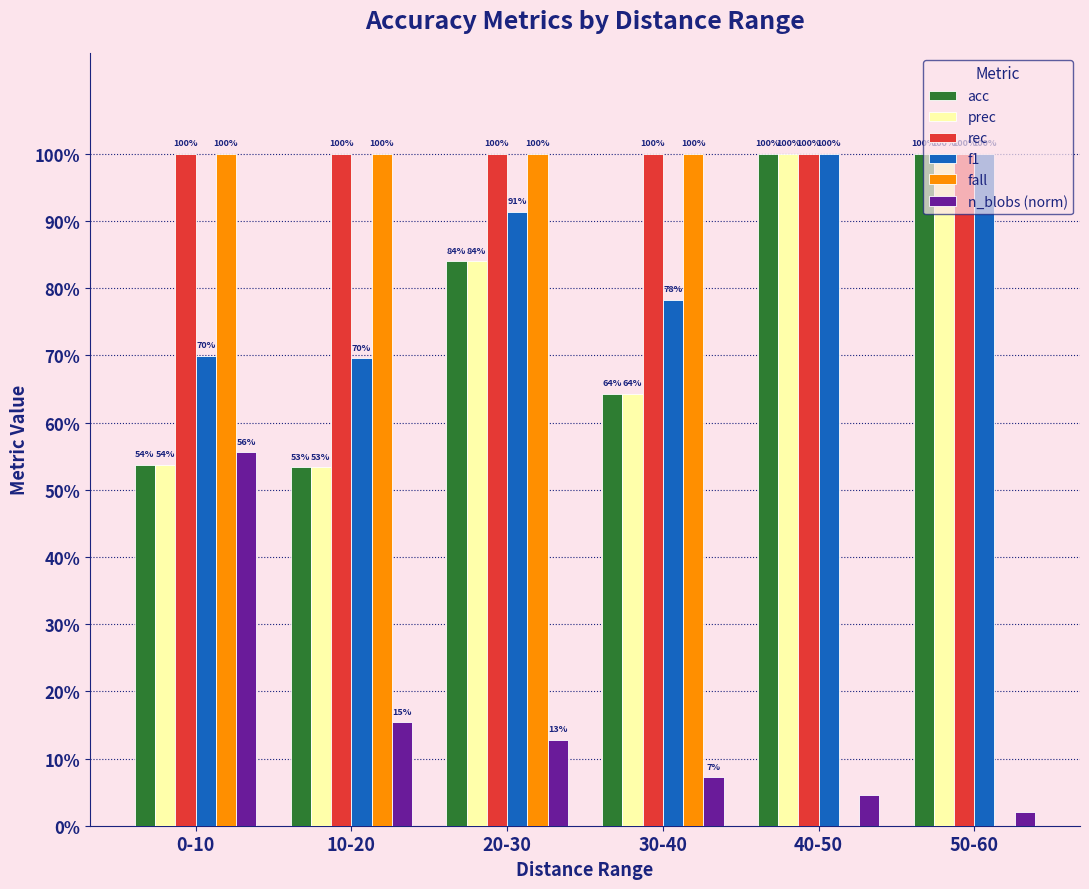

Does the chart contain stacked bars?

No